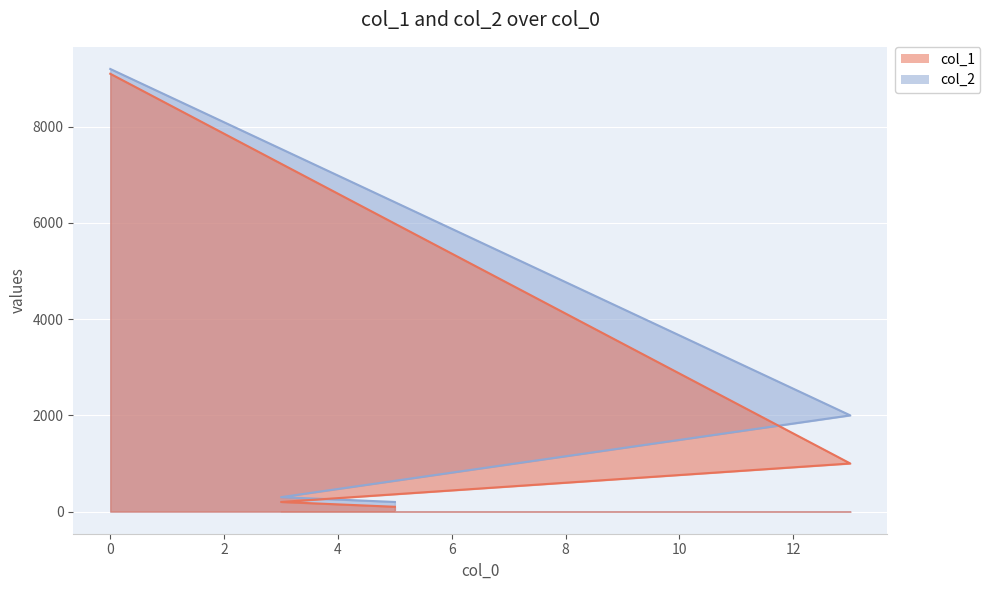

What is the minimum value shown in the chart?

100